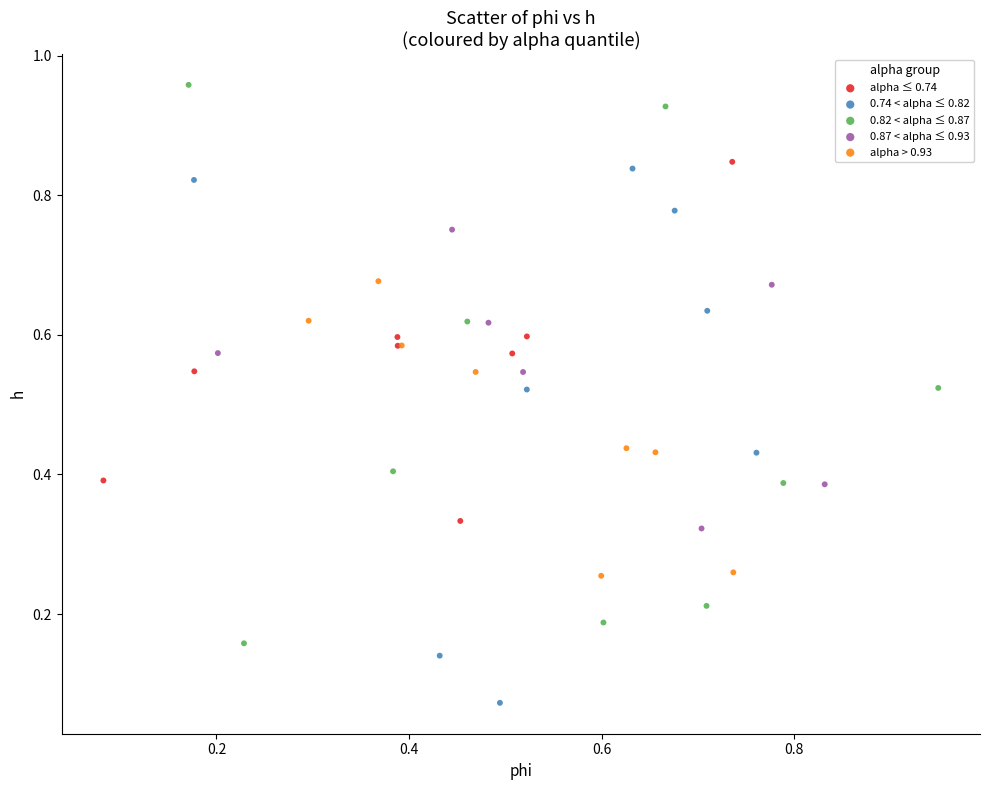

Which series reaches the maximum Y coordinate?

0.82 < alpha ≤ 0.87